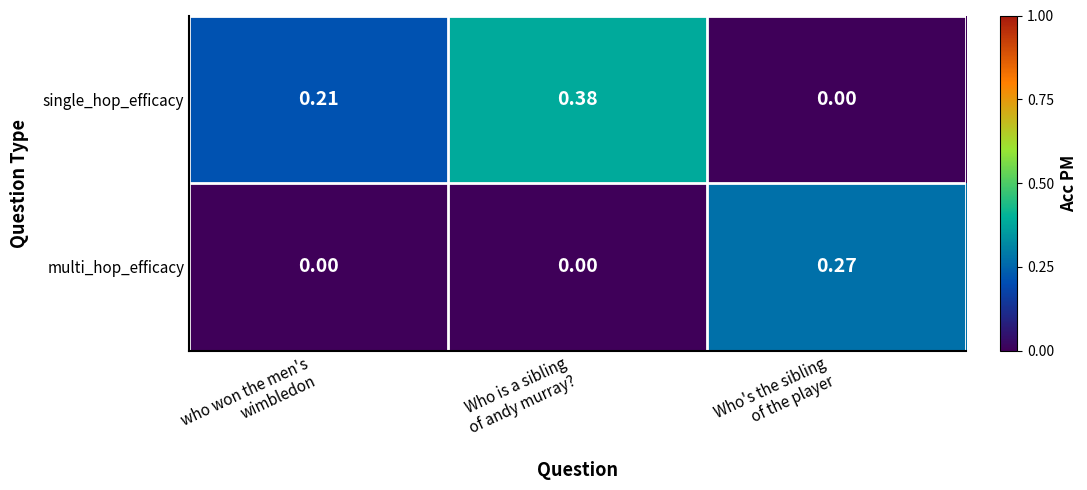

At which category is the sum across all series the highest?

Who is a sibling
of andy murray?